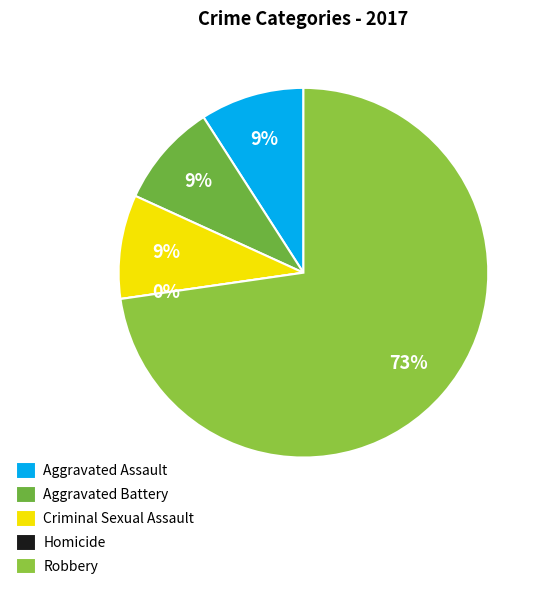

To the nearest percent, what portion does Aggravated Assault represent?

9%